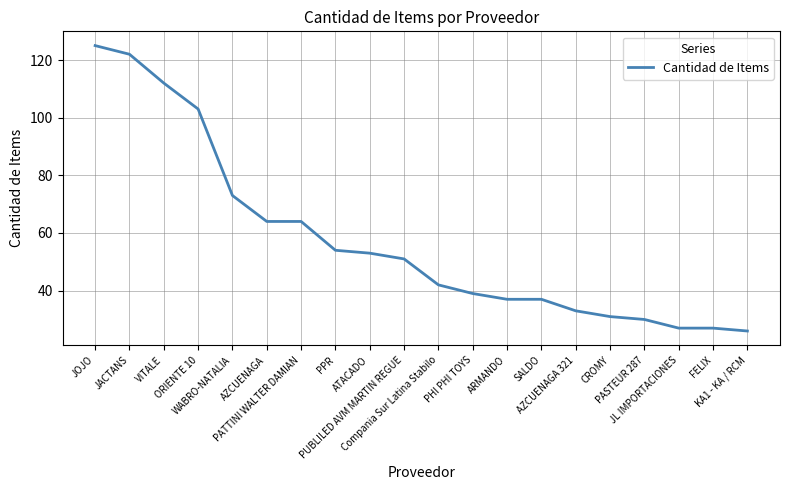

What is the maximum value shown in the chart?

125